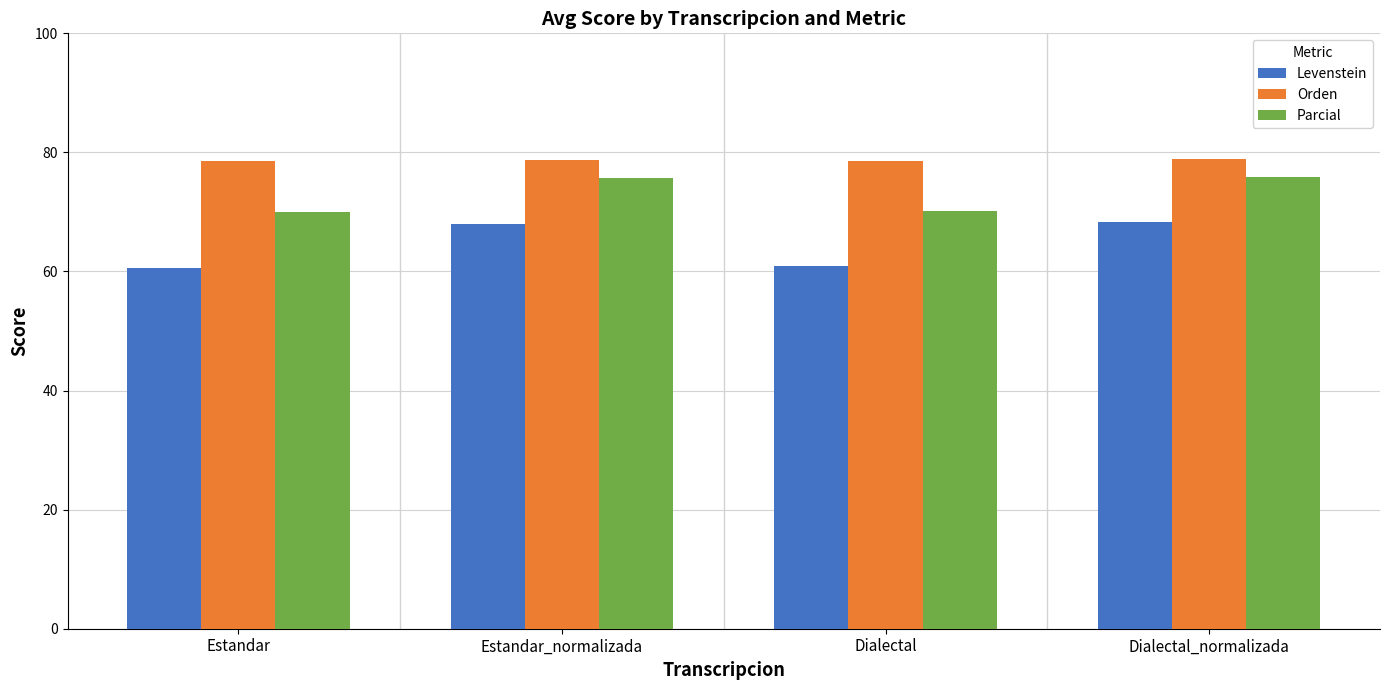

True or false: Parcial has a value of 70.0 at Estandar.

True